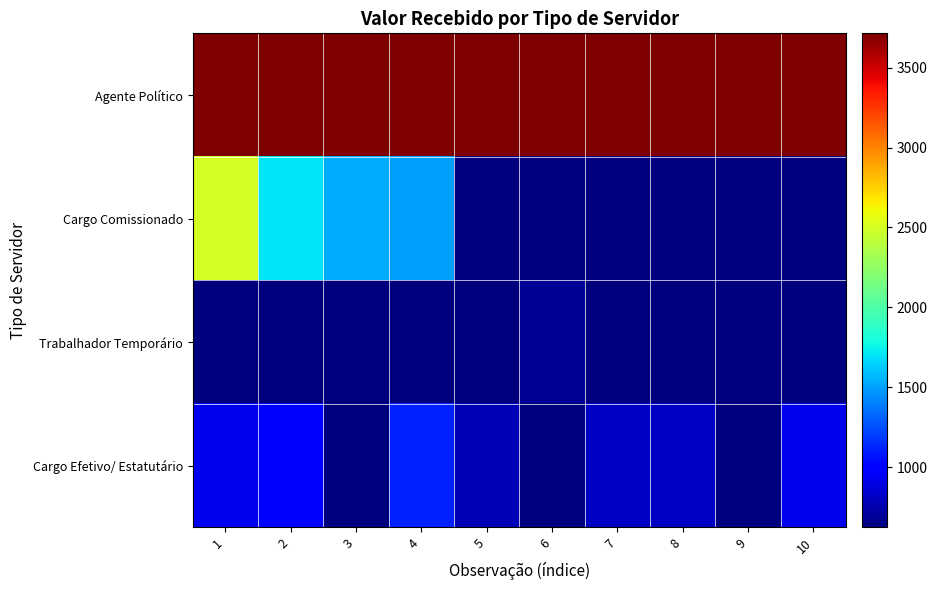

What is the maximum value for Cargo Comissionado?

2500.0